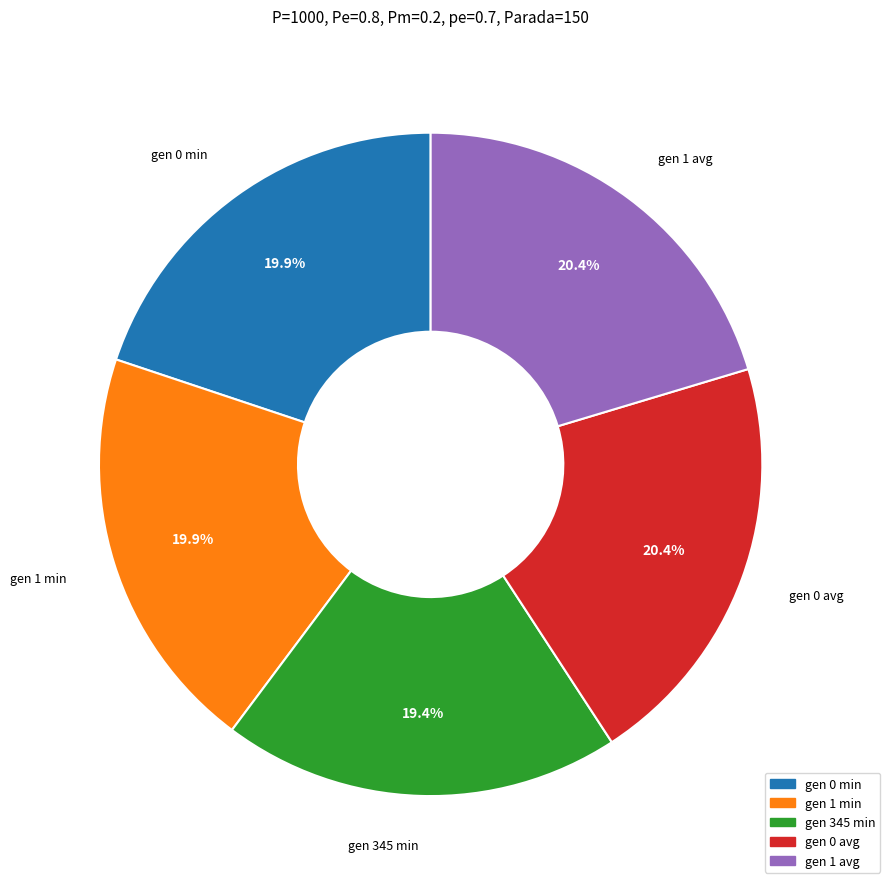

Is it true that gen 345 min is 10% of the pie?

False